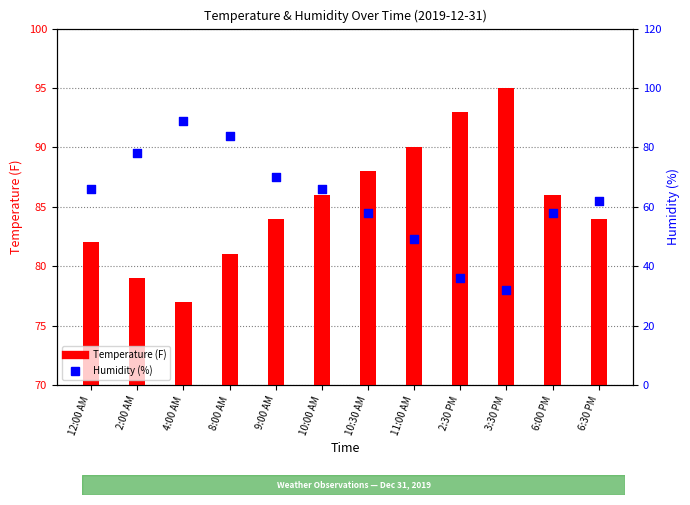

Is the value of Temperature at 2:00 AM greater than the value of Humidity at 10:30 AM?

Yes